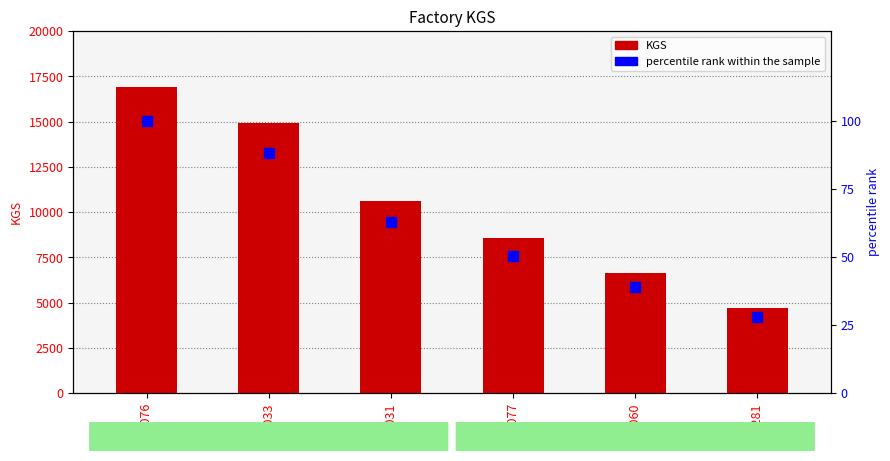

Which series has the widest spread of Y values?

KGS